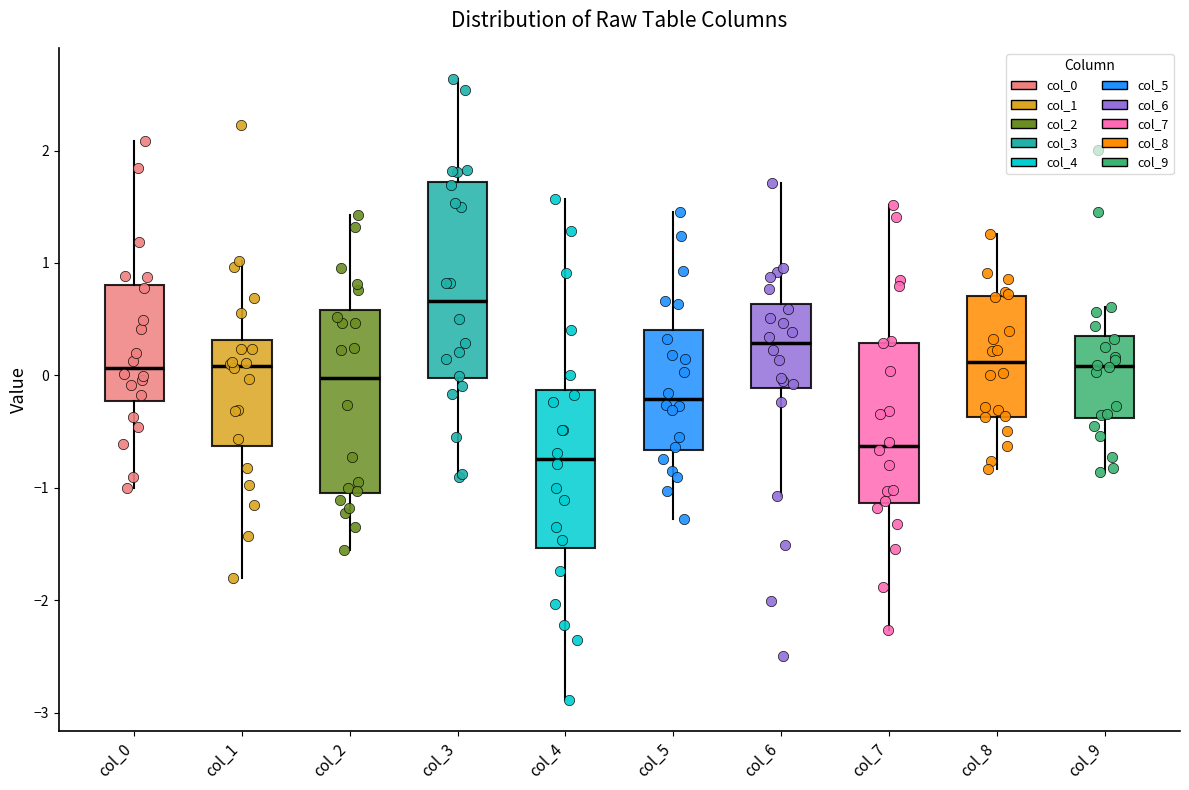

Reading left to right, transcribe this box plot: for each box, give where its median line is, the range the box spans, and where its two whiskers end, as read against the y-axis. The values are not printed on the chart, so give them approximately, as read against the axis.

col_0: median 0.1, box -0.2 to 0.8, whiskers -1.0 to 2.1
col_1: median 0.1, box -0.6 to 0.3, whiskers -1.8 to 1.0
col_2: median 0.0, box -1.0 to 0.6, whiskers -1.6 to 1.4
col_3: median 0.7, box 0.0 to 1.7, whiskers -0.9 to 2.6
col_4: median -0.7, box -1.5 to -0.1, whiskers -2.9 to 1.6
col_5: median -0.2, box -0.7 to 0.4, whiskers -1.3 to 1.5
col_6: median 0.3, box -0.1 to 0.6, whiskers -1.1 to 1.7
col_7: median -0.6, box -1.1 to 0.3, whiskers -2.3 to 1.5
col_8: median 0.1, box -0.4 to 0.7, whiskers -0.8 to 1.3
col_9: median 0.1, box -0.4 to 0.4, whiskers -0.9 to 0.6